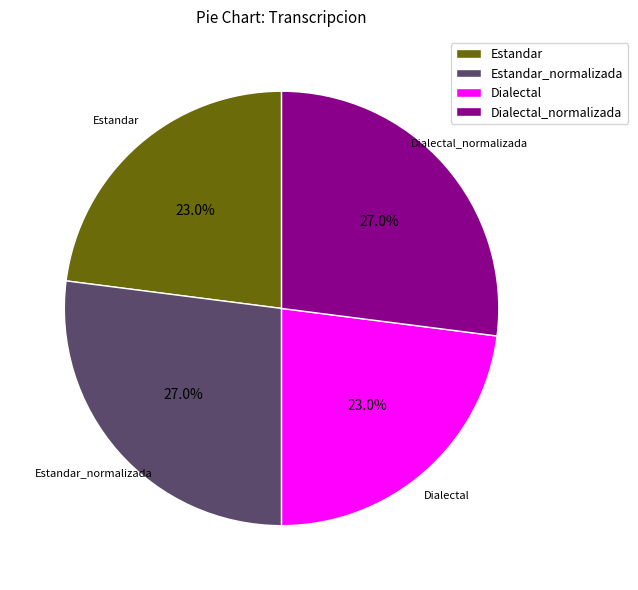

Is it true that Estandar_normalizada is 27% of the pie?

True